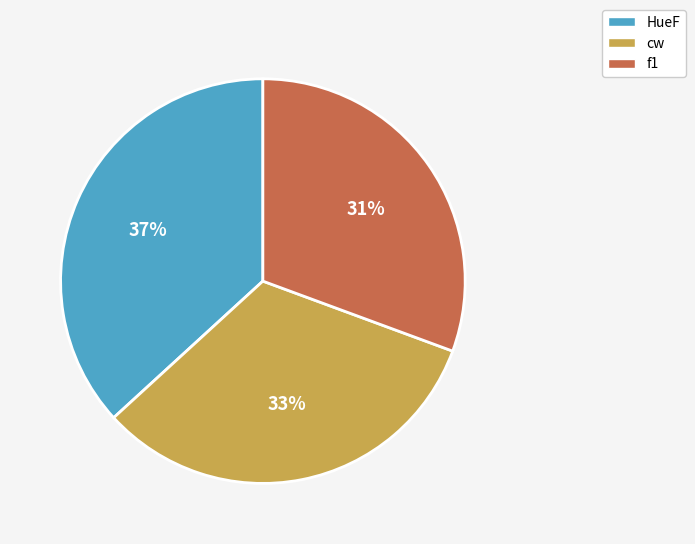

How many segments does this pie chart have?

3